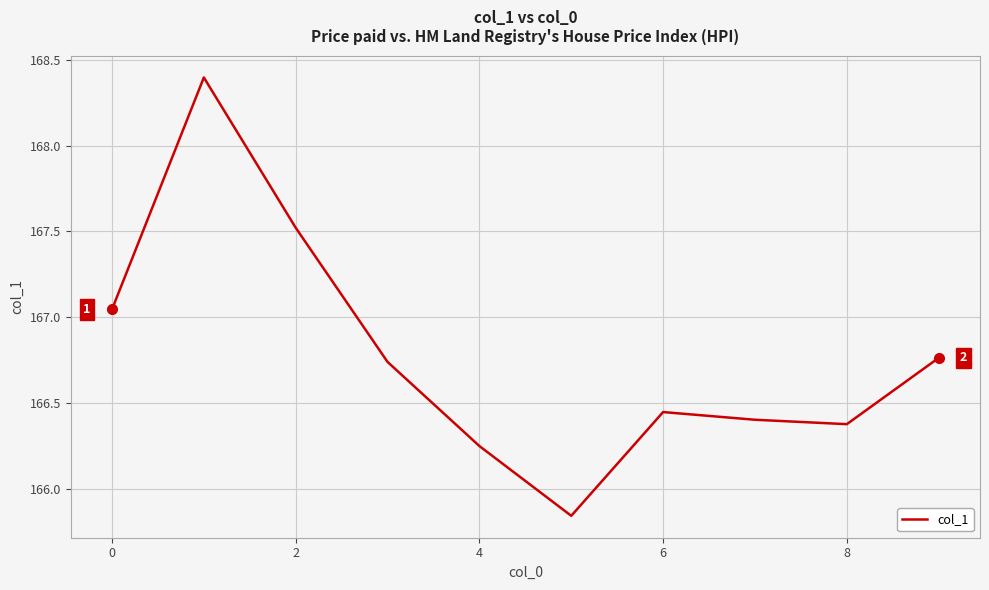

What is the maximum value shown in the chart?

168.4